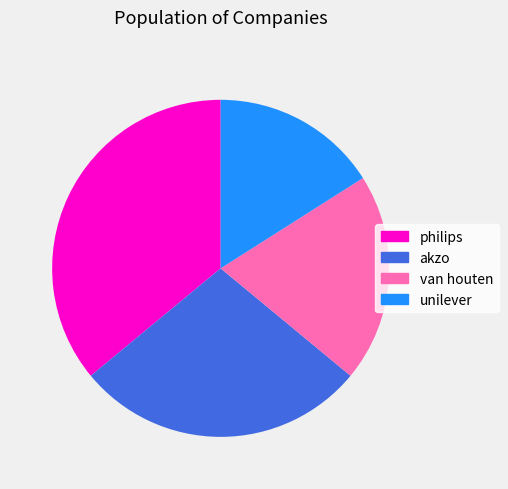

To the nearest percent, what is the average slice percentage?

25%